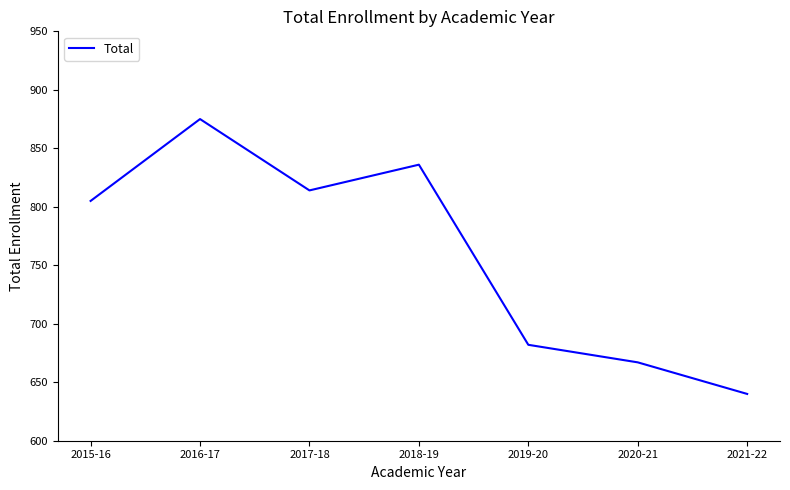

Between 2020-21 and 2016-17, which is larger?

2016-17